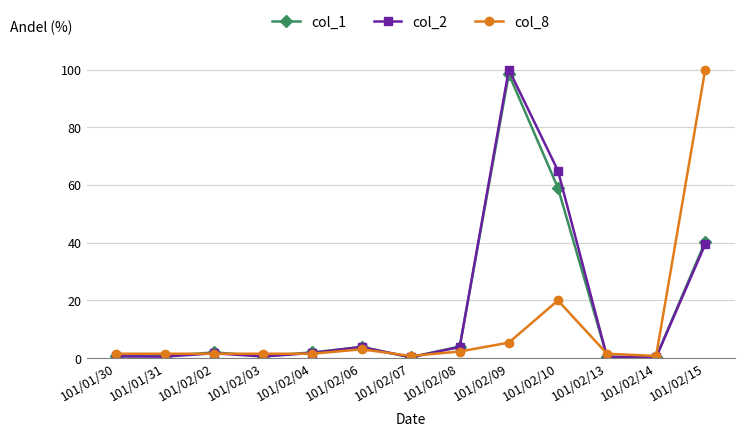

How many lines are shown in the chart?

3